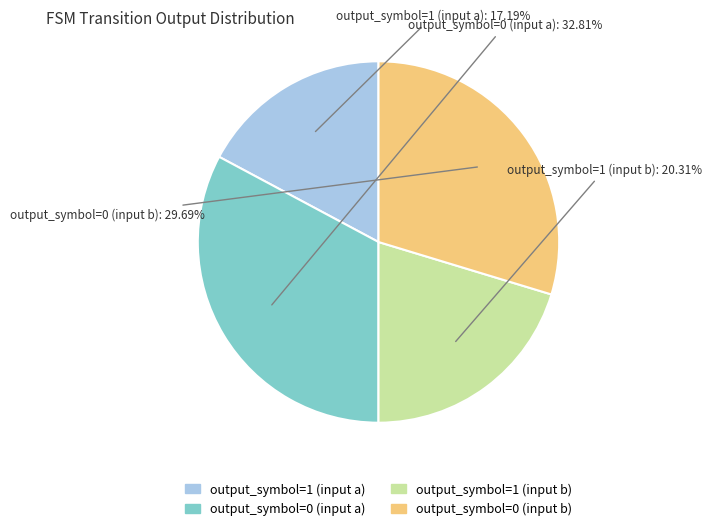

How many segments does this pie chart have?

4